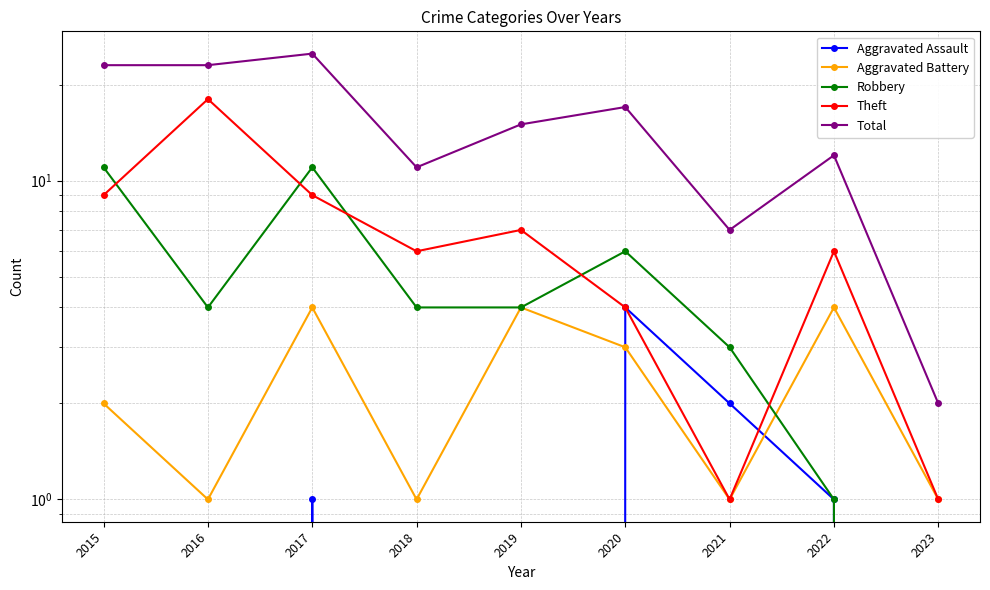

Reading right to left, what are all the values shown in this chart?

Aggravated Assault: 0	1	2	4	0	0	1	0	0
Aggravated Battery: 1	4	1	3	4	1	4	1	2
Robbery: 0	1	3	6	4	4	11	4	11
Theft: 1	6	1	4	7	6	9	18	9
Total: 2	12	7	17	15	11	25	23	23